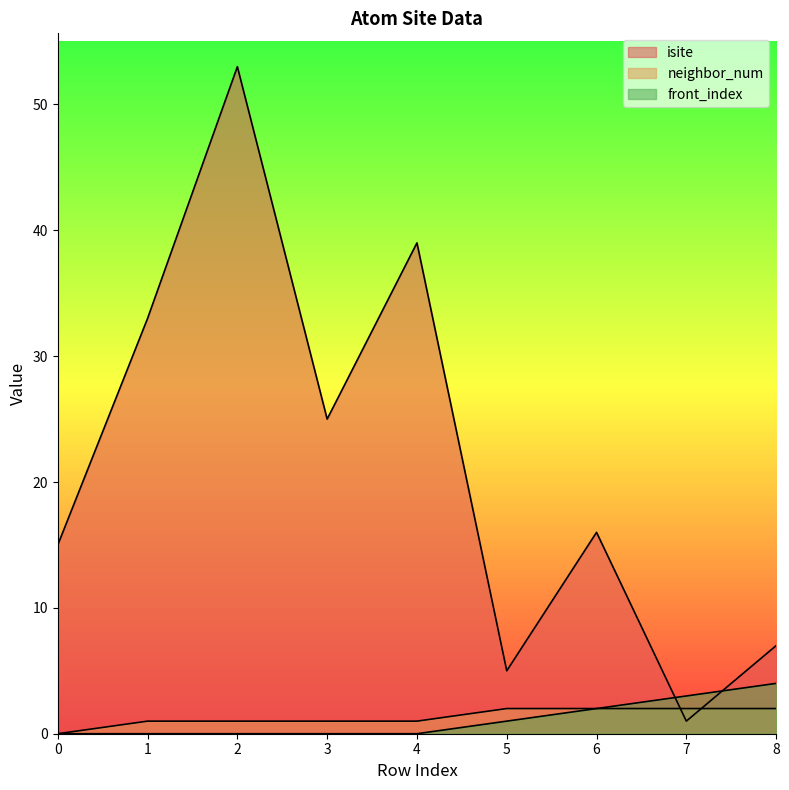

Count the number of categories in the chart.

9